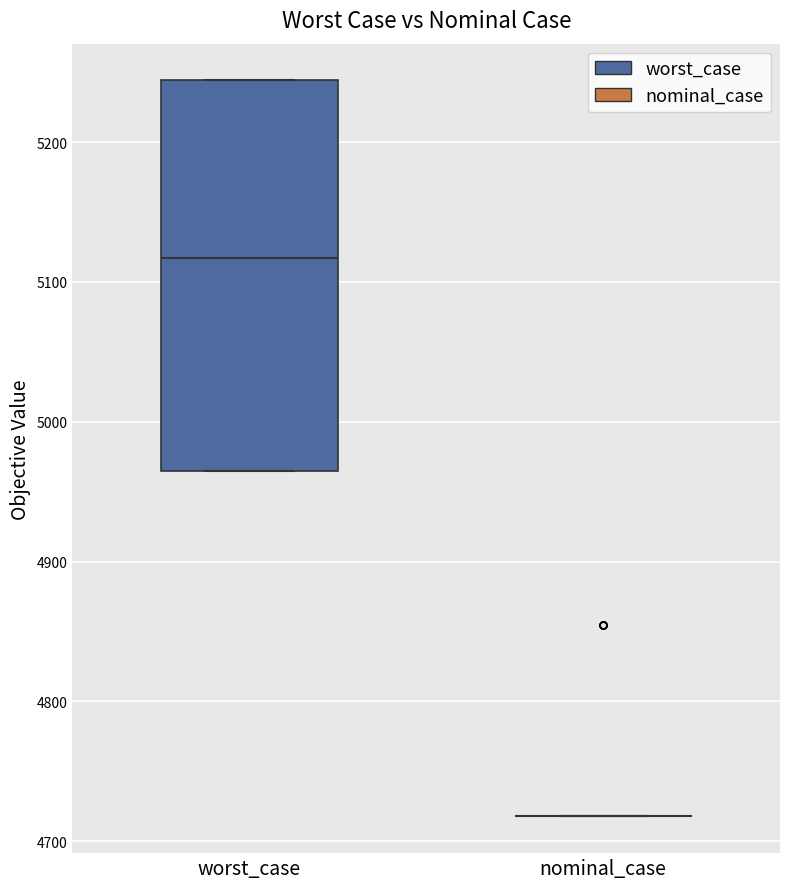

Reading left to right, transcribe this box plot: for each box, give where its median line is, the range the box spans, and where its two whiskers end, as read against the y-axis. The values are not printed on the chart, so give them approximately, as read against the axis.

worst_case: median 5120, box 4960 to 5240, whiskers 4960 to 5240
nominal_case: box collapsed to a line at 4720, whiskers 4720 to 4720